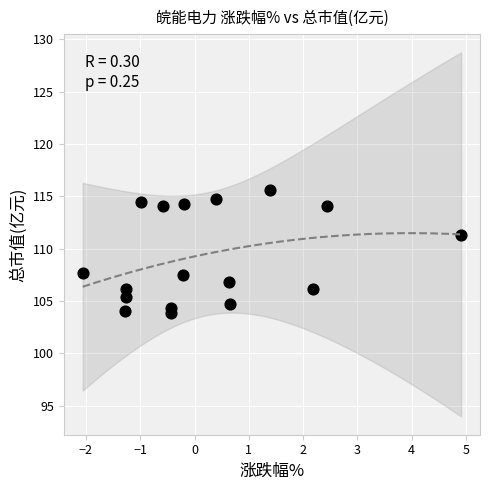

What is the range of Y values (max minus min)?

11.8